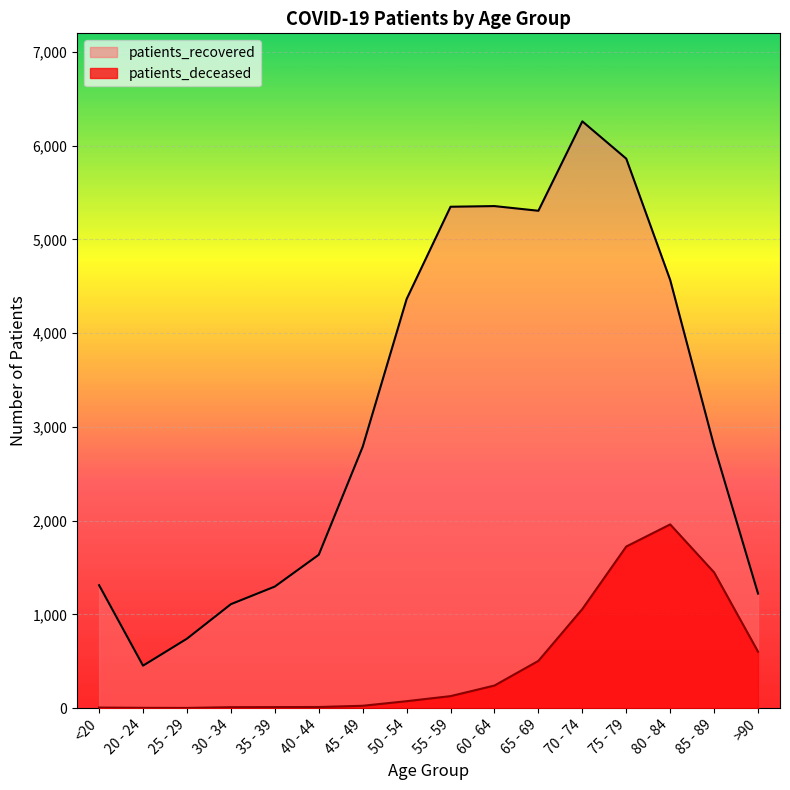

At how many categories does at least one series exceed 4994?

5